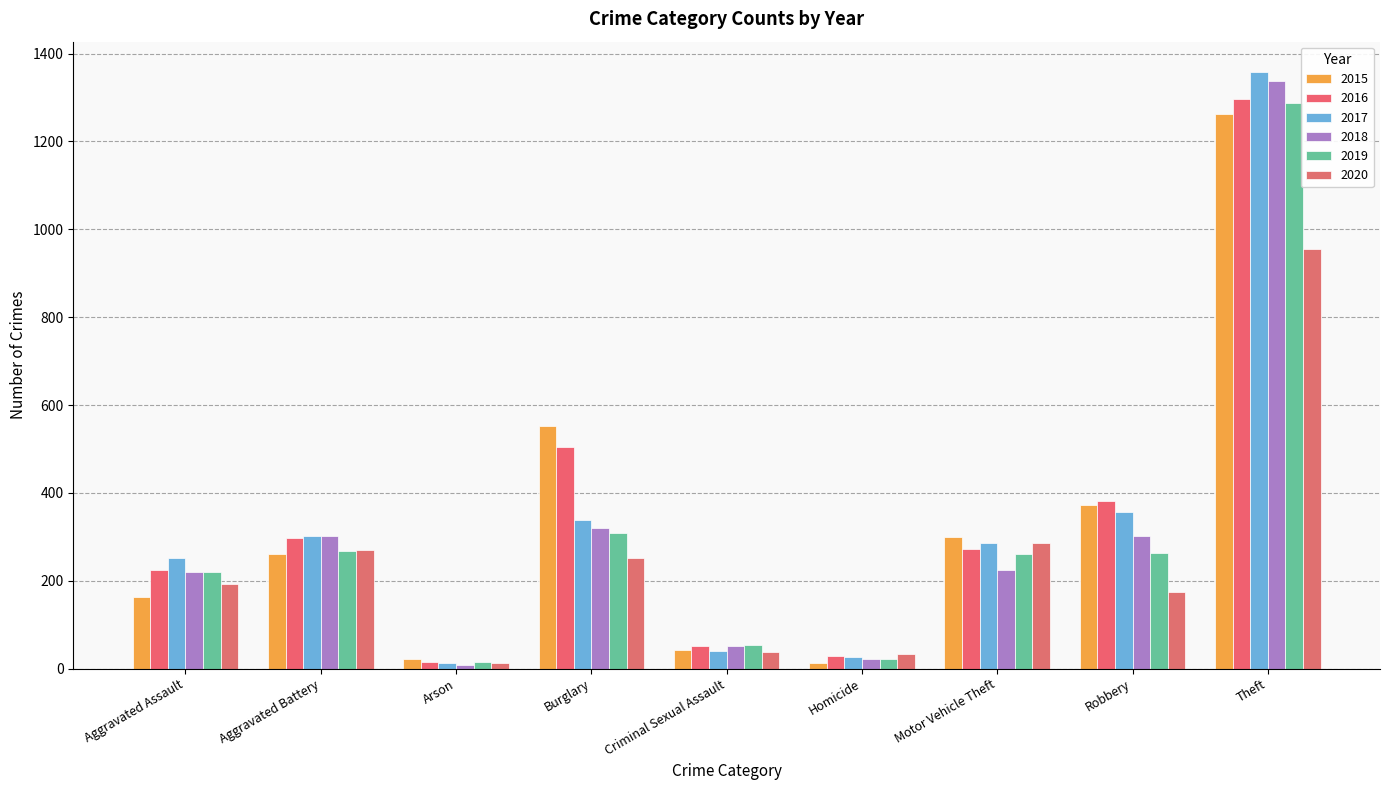

True or false: 2018 has a value of 890 at Theft.

False